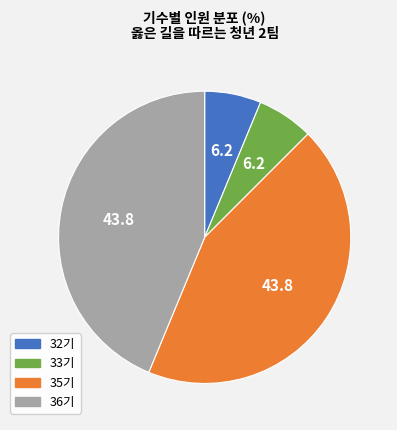

Combined, do 36기 and 35기 account for over 50%?

Yes